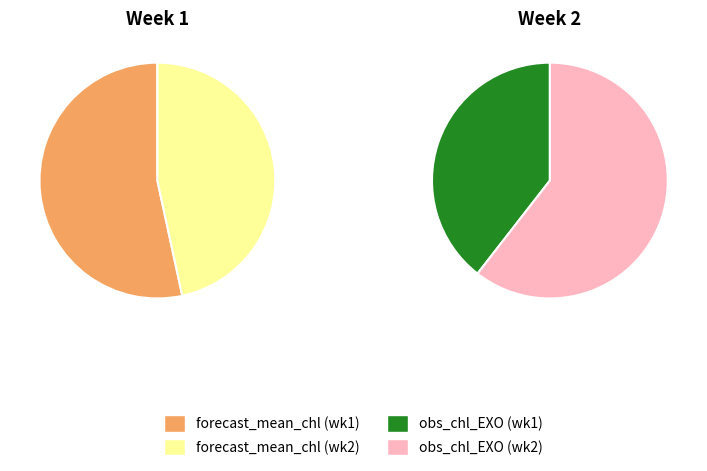

To the nearest percent, what percentage of the pie is 1?

53%